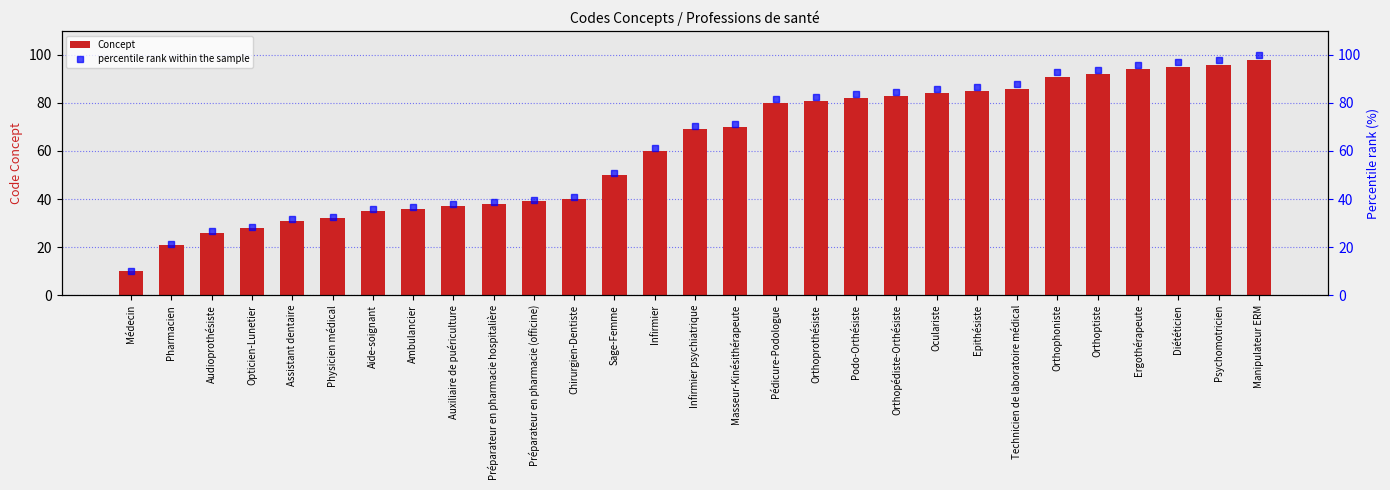

The value of percentile rank within the sample at Technicien de laboratoire médical is 141.6. True or false?

False